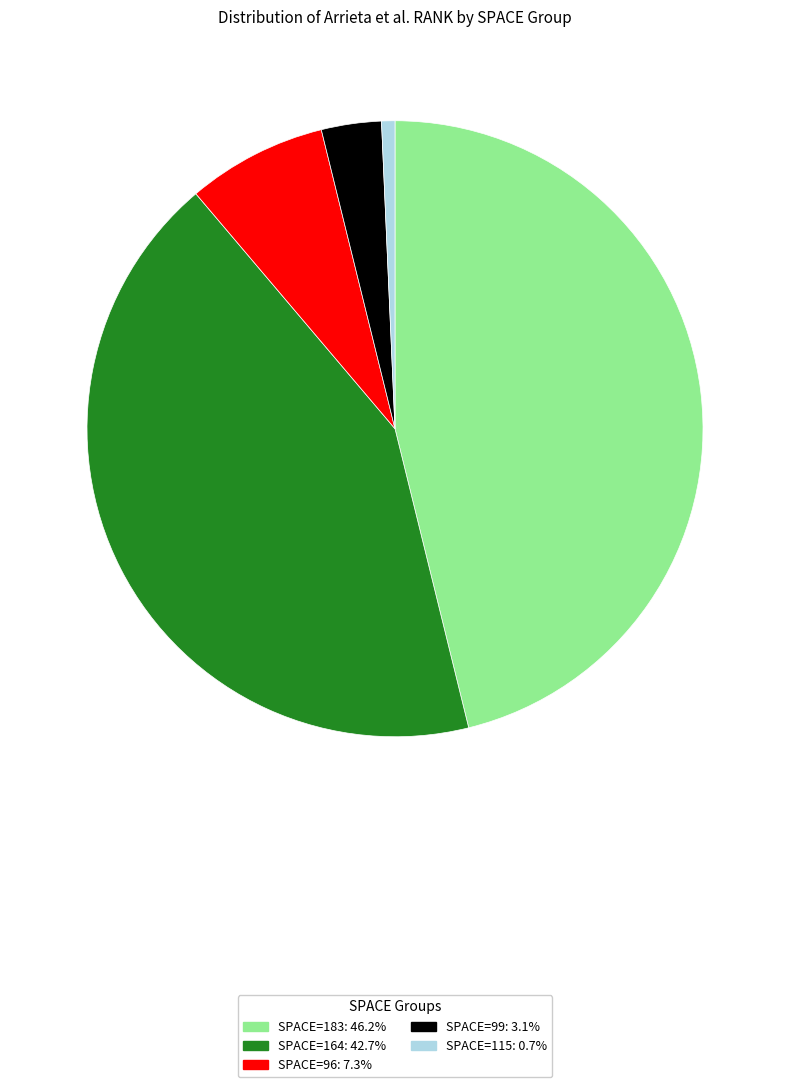

Is there any slice that represents more than half of the pie?

No